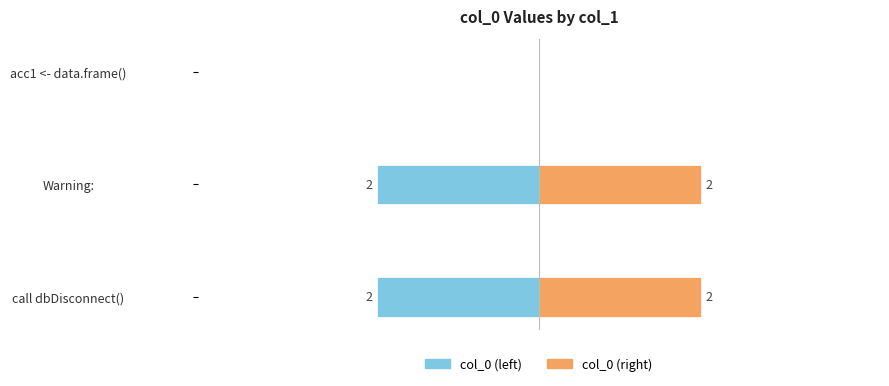

How many series are shown in this chart?

2